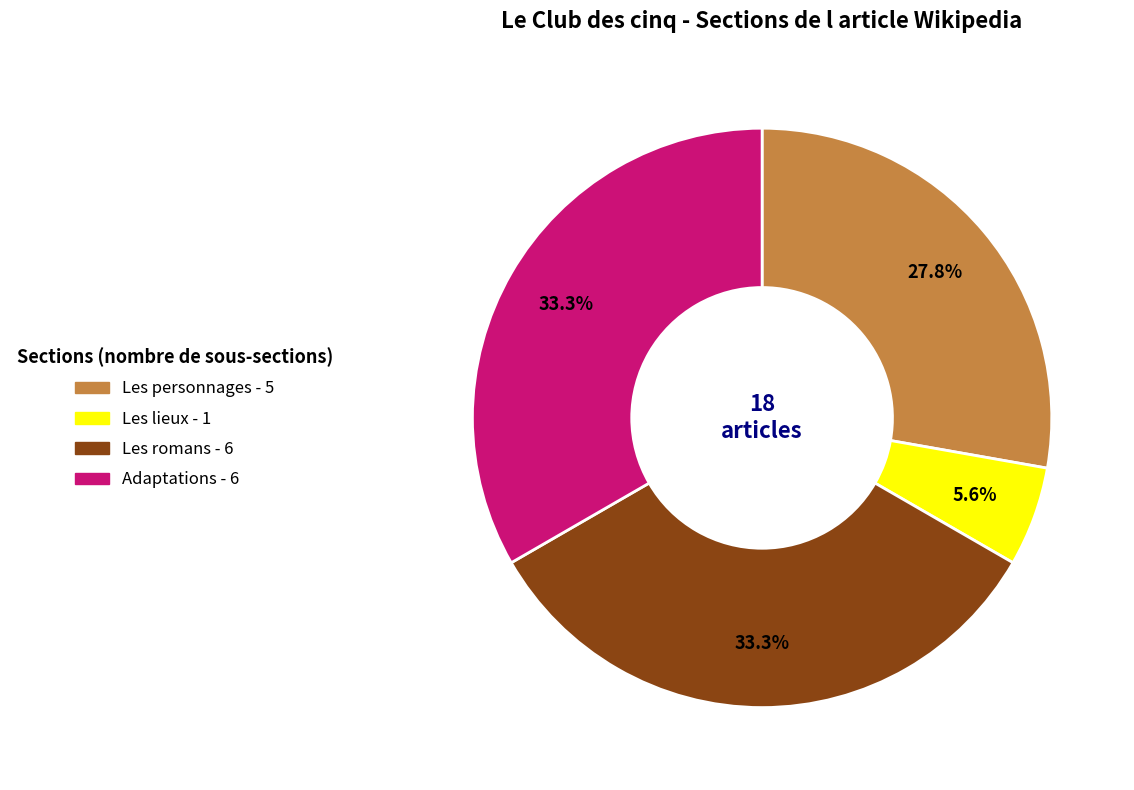

What percentage is the Adaptations slice, to the nearest percent?

33%